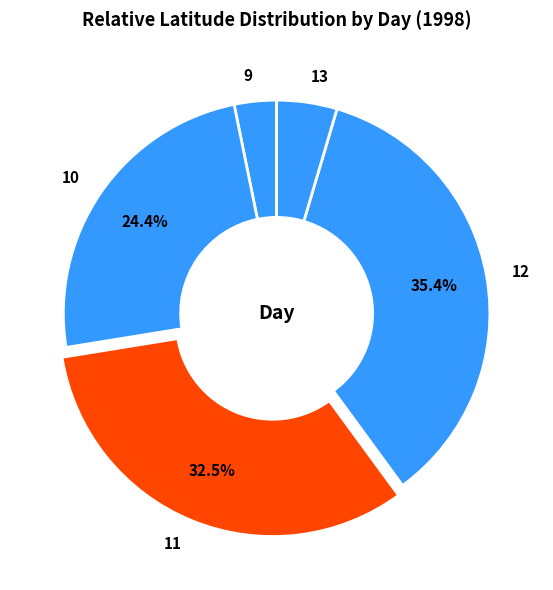

To the nearest percent, what is the combined percentage of 10 and 12?

60%